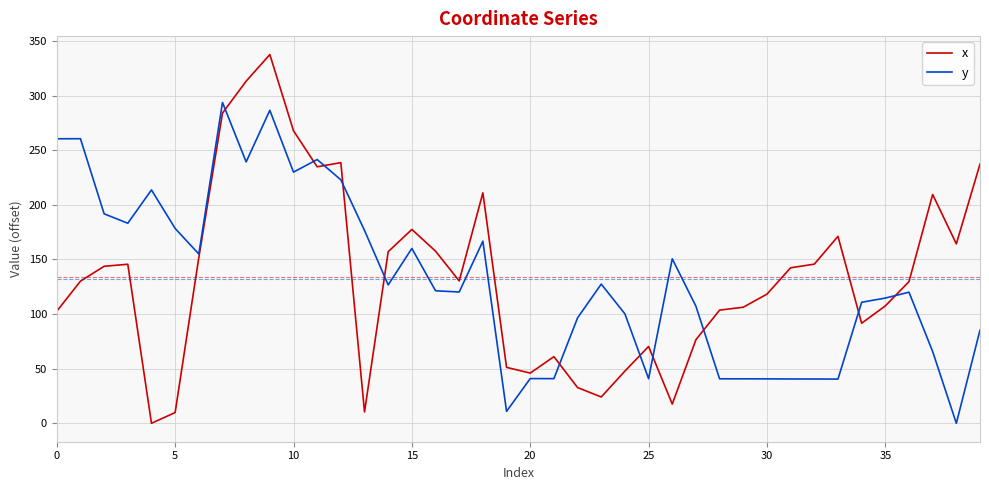

List the series in order of their peak value, highest first.

x, y